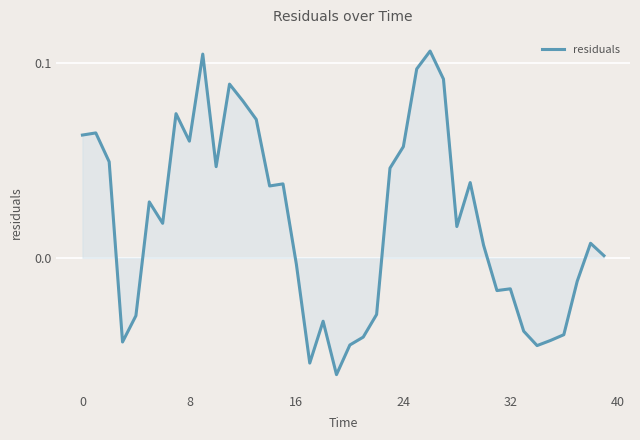

Reading right to left, extract all data points from this chart.

0.0	0.0	-0.0	-0.0	-0.0	-0.0	-0.0	-0.0	-0.0	0.0	0.0	0.0	0.1	0.1	0.1	0.1	0.0	-0.0	-0.0	-0.0	-0.1	-0.0	-0.1	-0.0	0.0	0.0	0.1	0.1	0.1	0.0	0.1	0.1	0.1	0.0	0.0	-0.0	-0.0	0.0	0.1	0.1